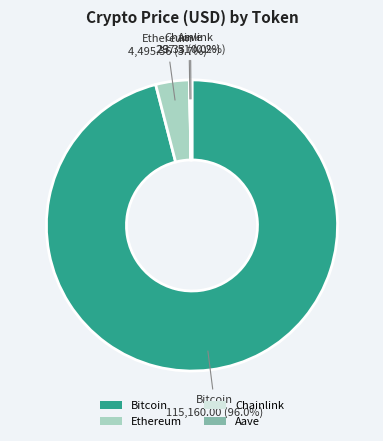

Which category has the biggest portion of the pie?

Bitcoin